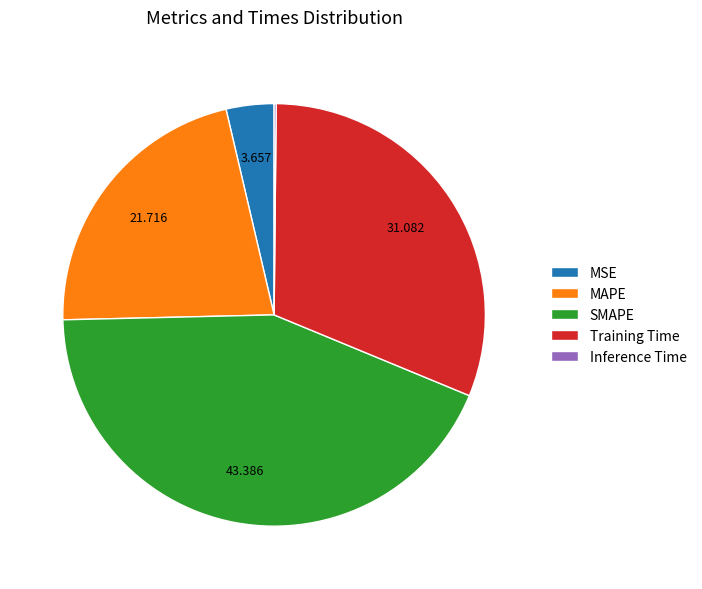

Combined, do SMAPE and MSE account for over 50%?

No